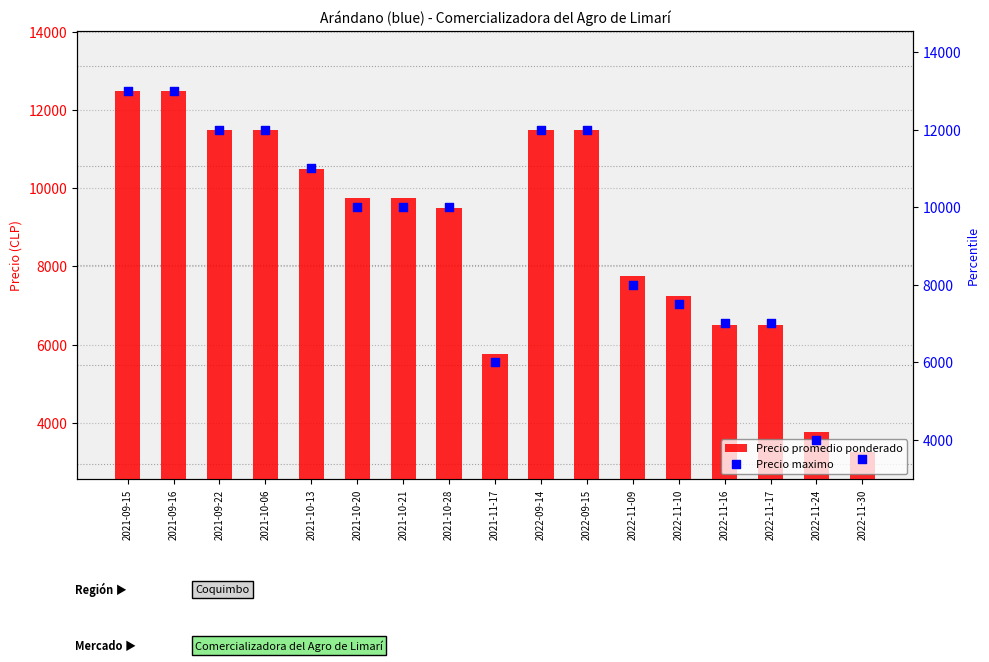

At which category is the sum across all series the highest?

2021-09-15